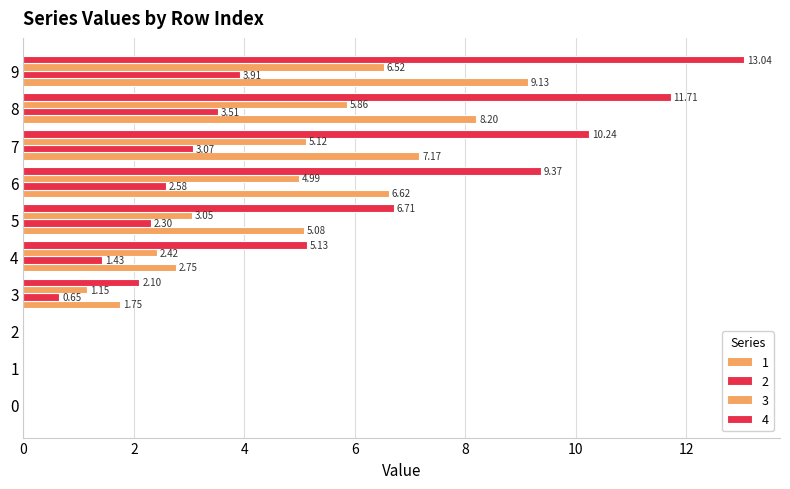

True or false: 3 has a value of 8.4 at 8.

False